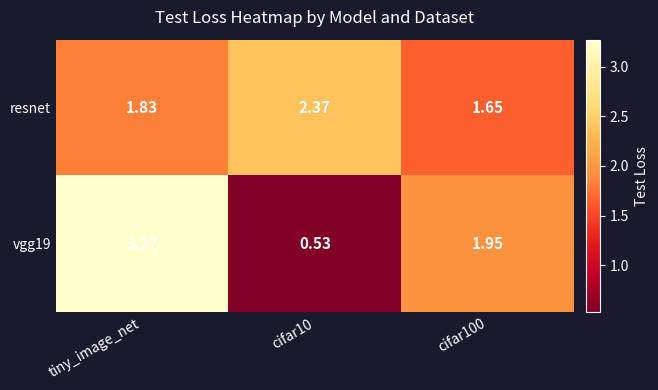

Where does the vgg19 series first go above 1?

tiny_image_net